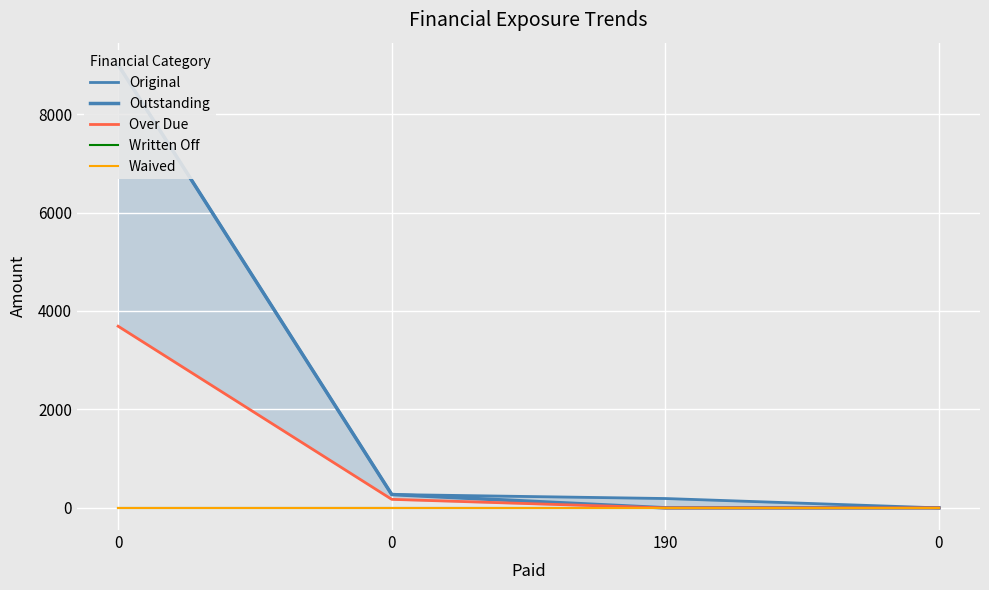

Which series has the largest total across all categories?

Original